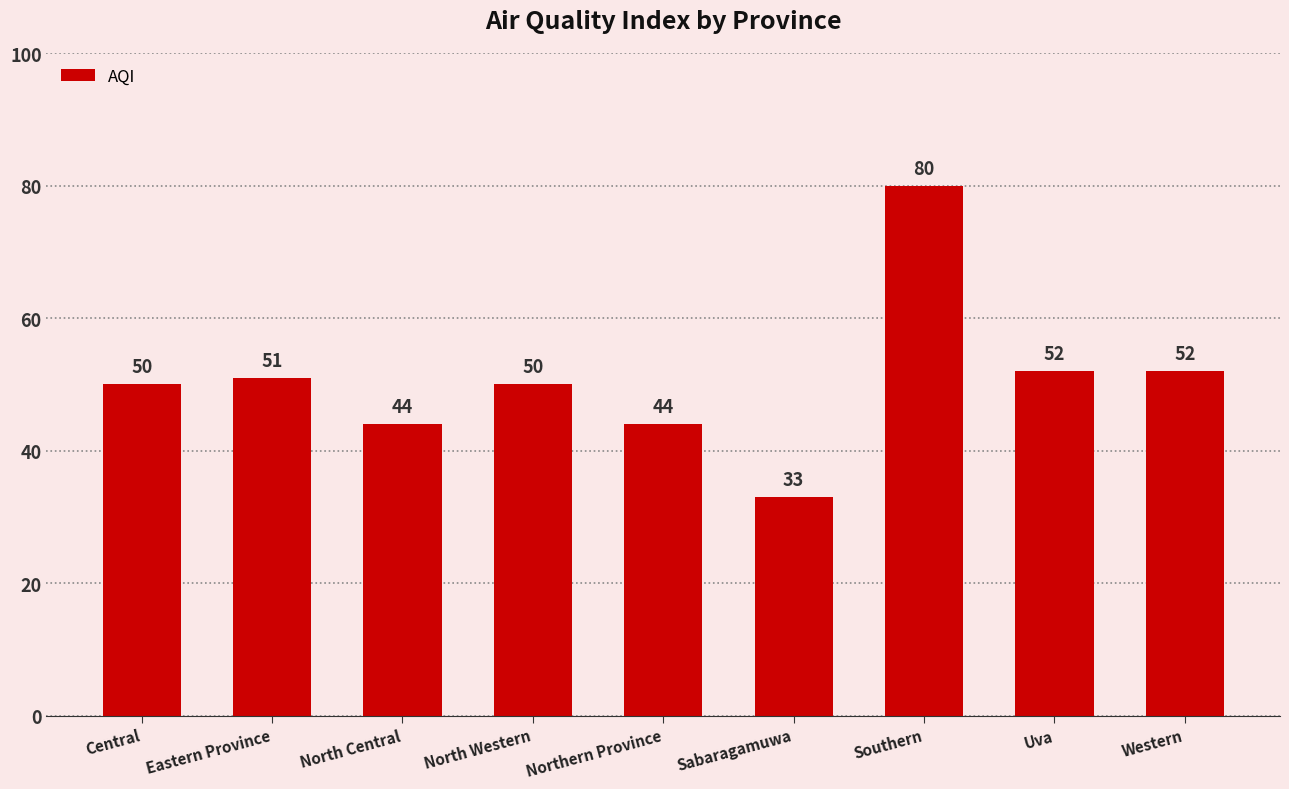

What is the sum of the values at North Western and North Central?

94